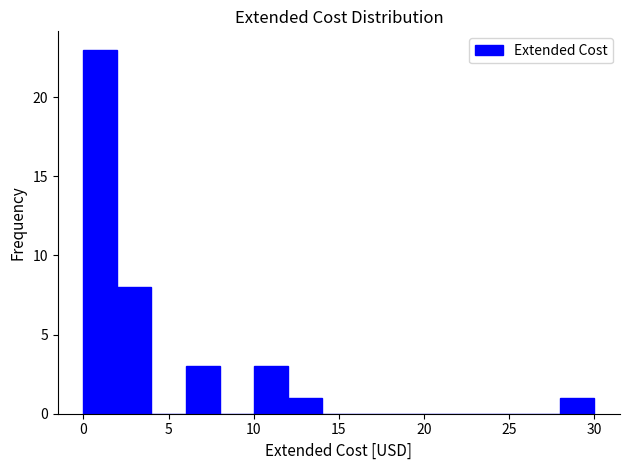

Reading left to right, list every bar in this chart as the range it spans on the x-axis followed by its height. The values are not printed on the chart, so give them approximately, as read against the axis.

0 to 2: 23
2 to 4: 8
4 to 6: 0
6 to 8: 3
8 to 10: 0
10 to 12: 3
12 to 14: 1
14 to 16: 0
16 to 18: 0
18 to 20: 0
20 to 22: 0
22 to 24: 0
24 to 26: 0
26 to 28: 0
28 to 30: 1